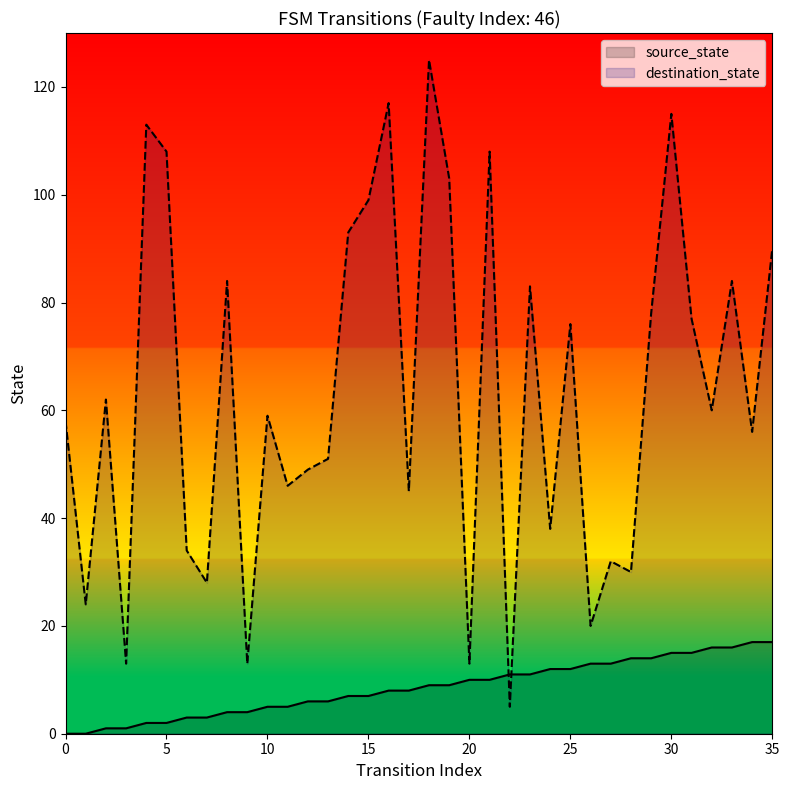

Which series has the largest total across all categories?

destination_state